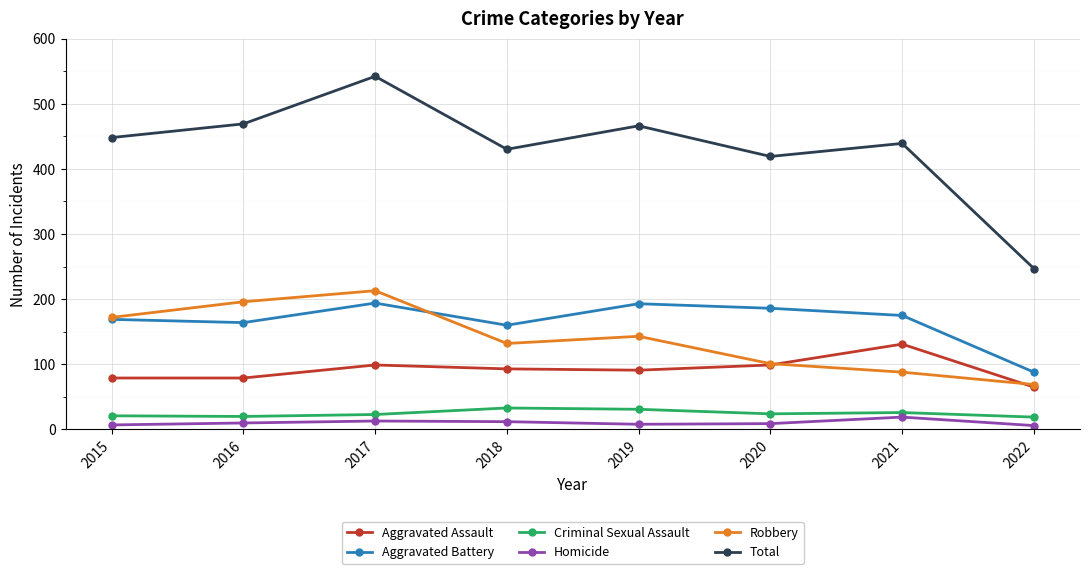

Which category has the highest value in the Total series?

2017